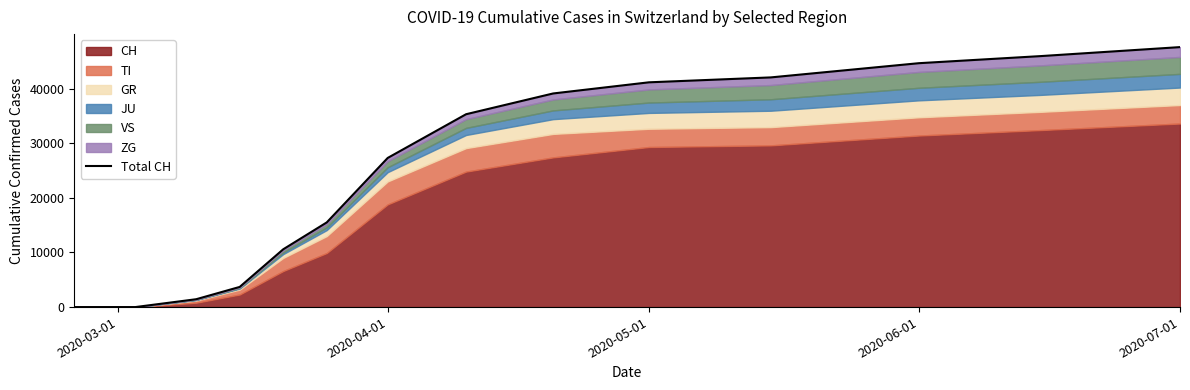

What is the average value?

17713